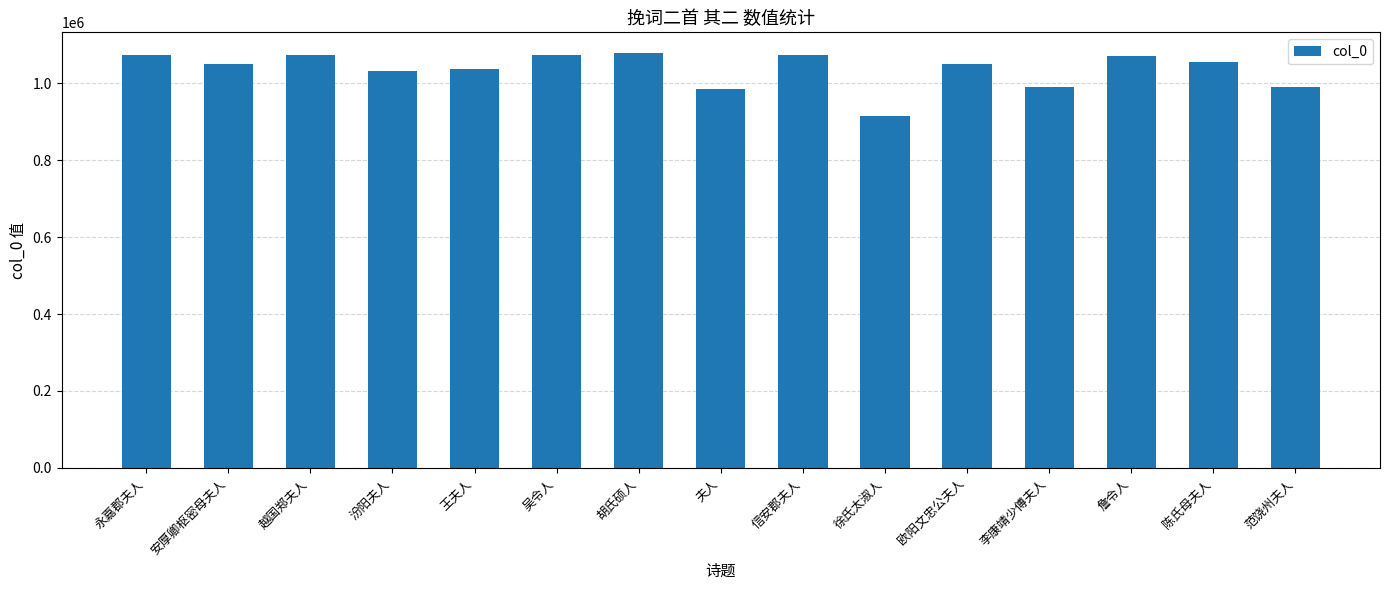

What is the difference between the maximum and minimum values?

164218